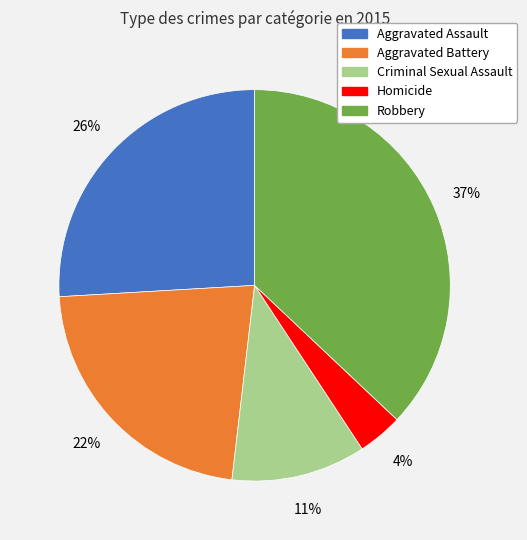

Is there any slice that represents more than half of the pie?

No